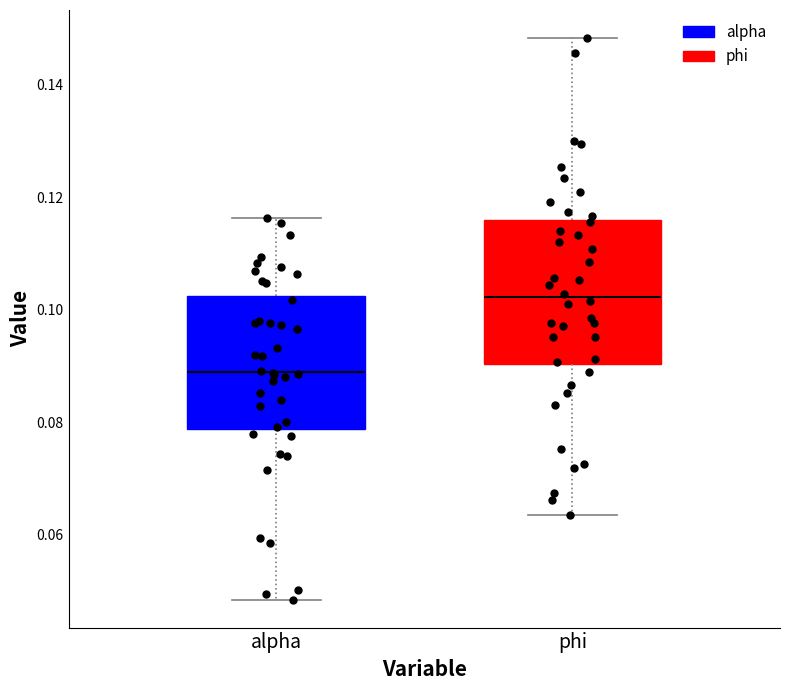

Which box's median line is the lowest?

alpha